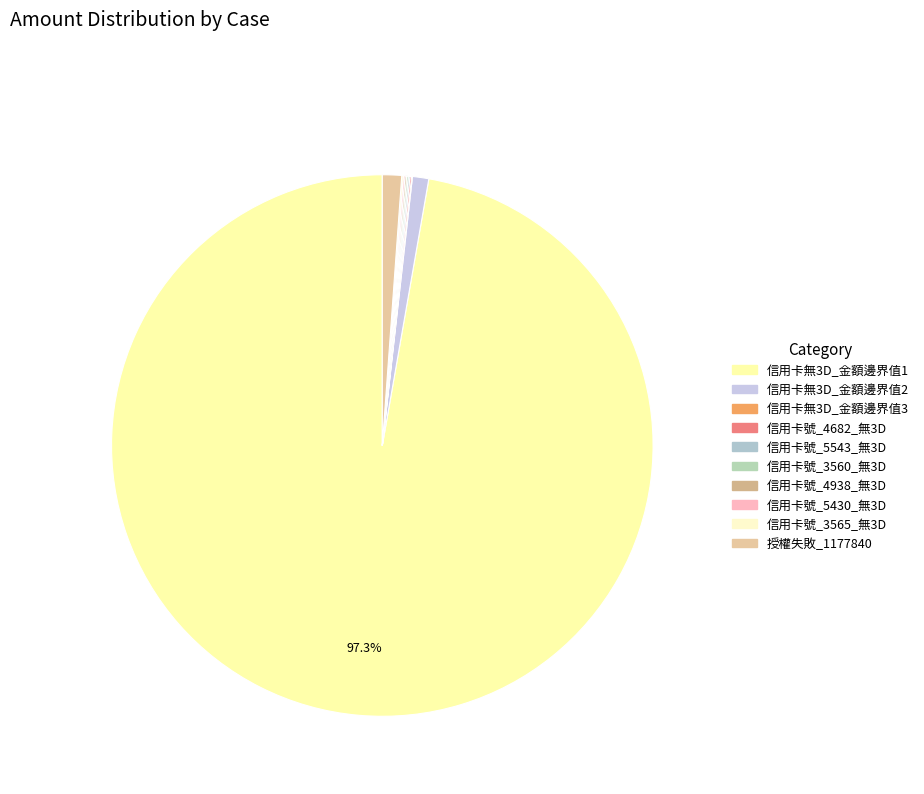

True or false: 信用卡號_4682_無3D accounts for 1% of the total.

False